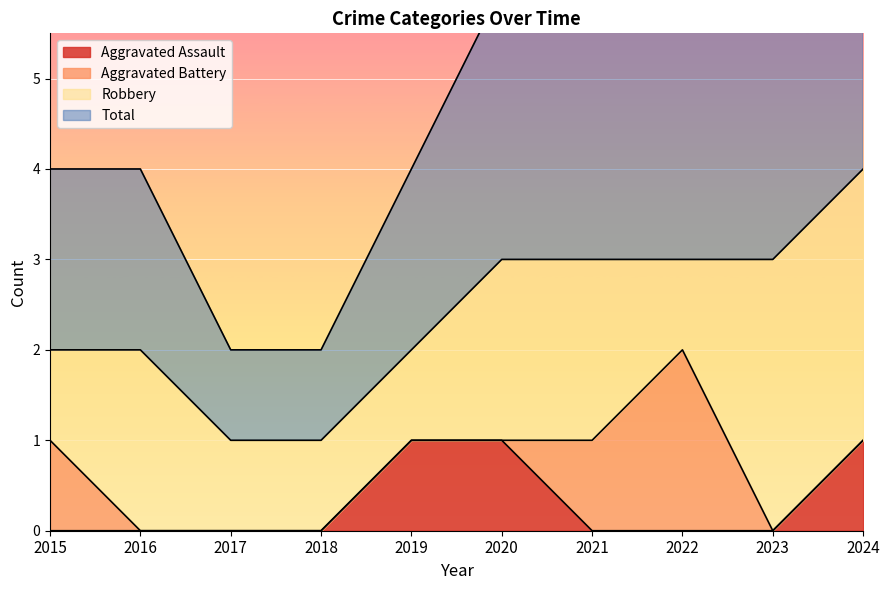

True or false: Aggravated Assault and Total intersect in this chart.

False